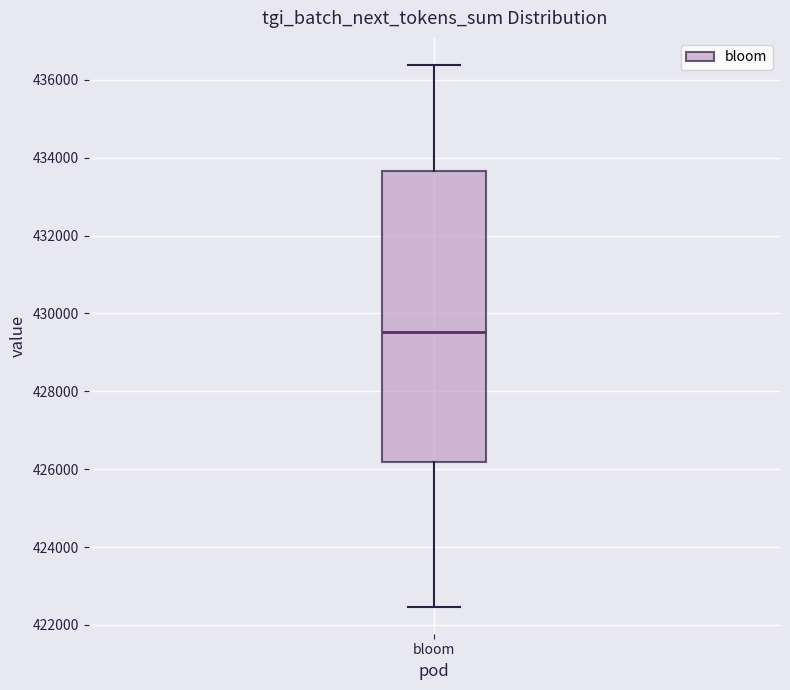

Transcribe this box plot: give where the median line is, the range the box spans, and where the two whiskers end, as read against the y-axis. The values are not printed on the chart, so give them approximately, as read against the axis.

median 429600, box 426200 to 433600, whiskers 422400 to 436400